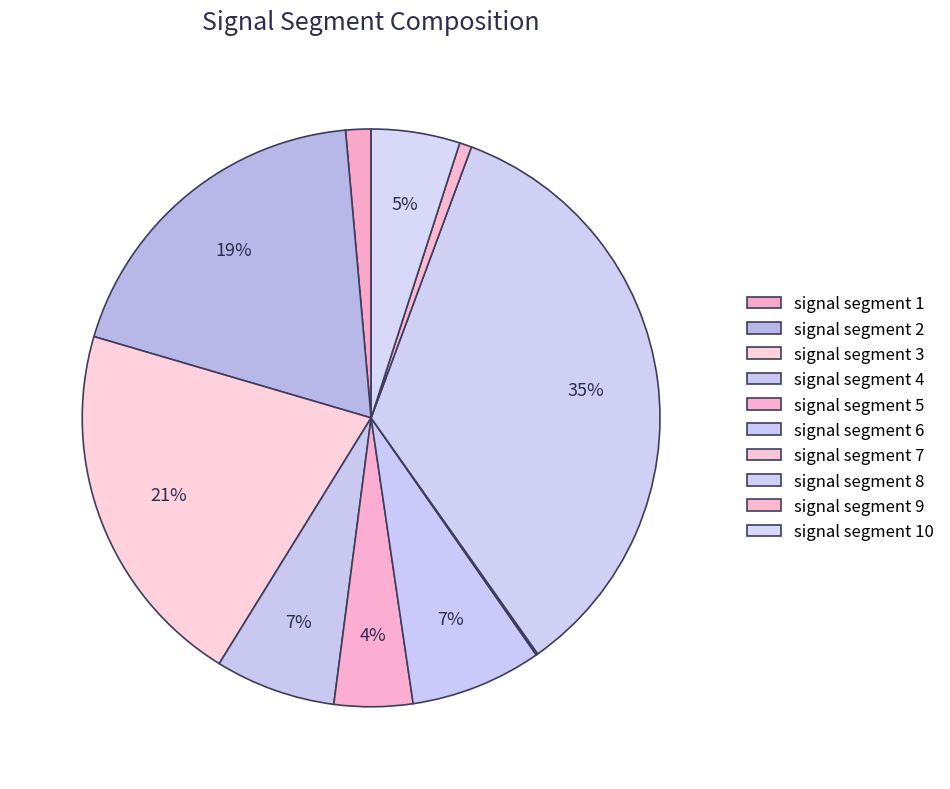

Is there a majority slice in this chart?

No